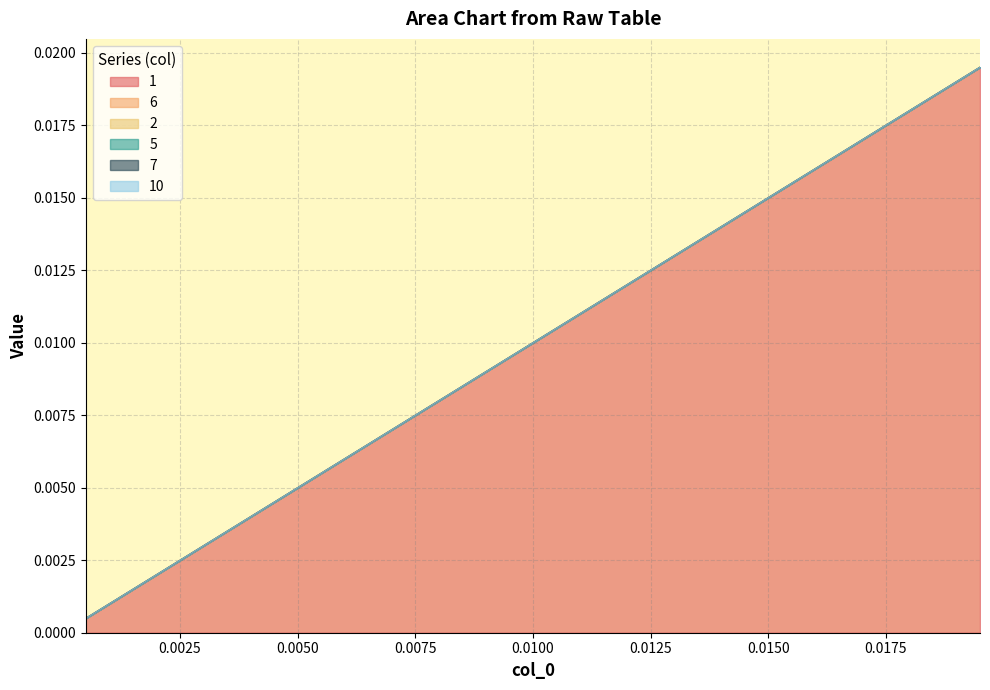

List the labels in order of 2 value, smallest first.

0, 1, 2, 3, 4, 5, 6, 7, 8, 9, 10, 11, 12, 13, 14, 15, 16, 17, 18, 19